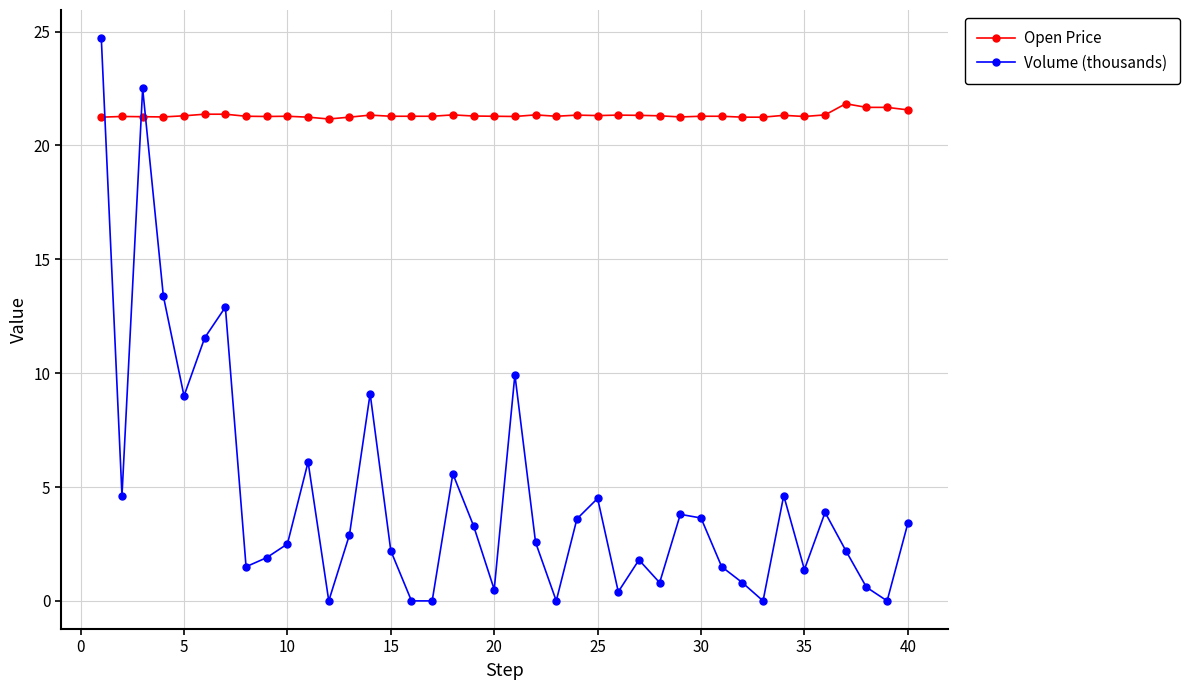

What is the value of the Volume (thousands) point at the 35th from the left?

1.4